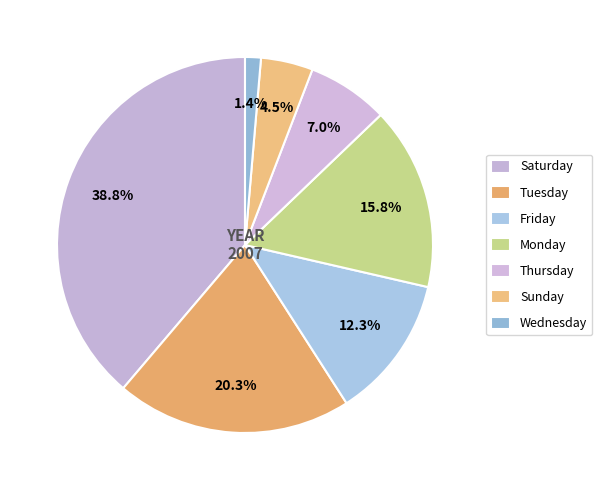

Combined, what portion of the pie is Saturday and Sunday?

43.3%